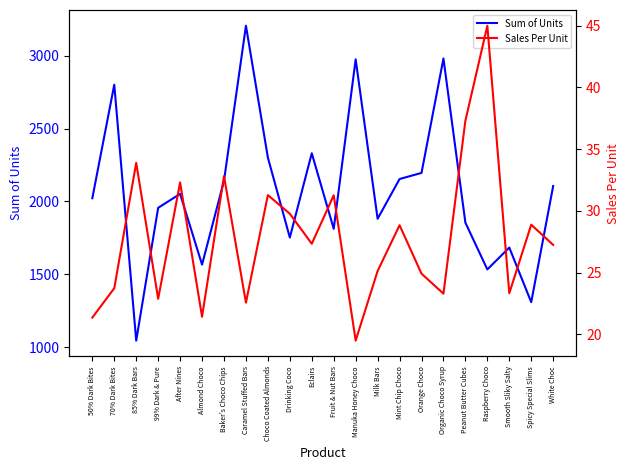

Which has a higher value, Smooth Sliky Salty or Mint Chip Choco?

Mint Chip Choco